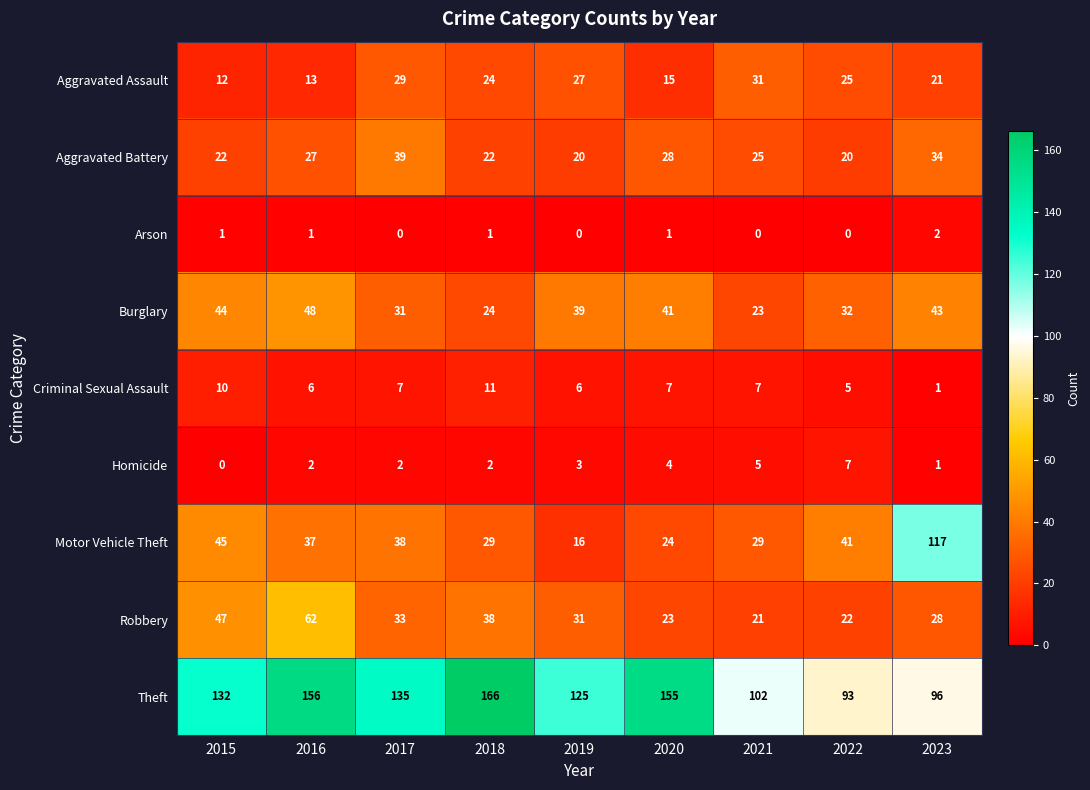

At which category is the sum across all series the highest?

2016